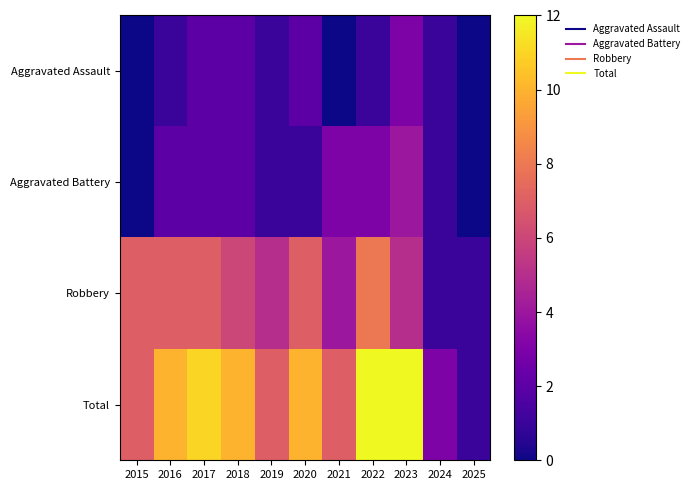

Reading left to right, extract all data points from this chart.

Aggravated Assault: 2015=0	2016=1	2017=2	2018=2	2019=1	2020=2	2021=0	2022=1	2023=3	2024=1	2025=0
Aggravated Battery: 2015=0	2016=2	2017=2	2018=2	2019=1	2020=1	2021=3	2022=3	2023=4	2024=1	2025=0
Robbery: 2015=7	2016=7	2017=7	2018=6	2019=5	2020=7	2021=4	2022=8	2023=5	2024=1	2025=1
Total: 2015=7	2016=10	2017=11	2018=10	2019=7	2020=10	2021=7	2022=12	2023=12	2024=3	2025=1